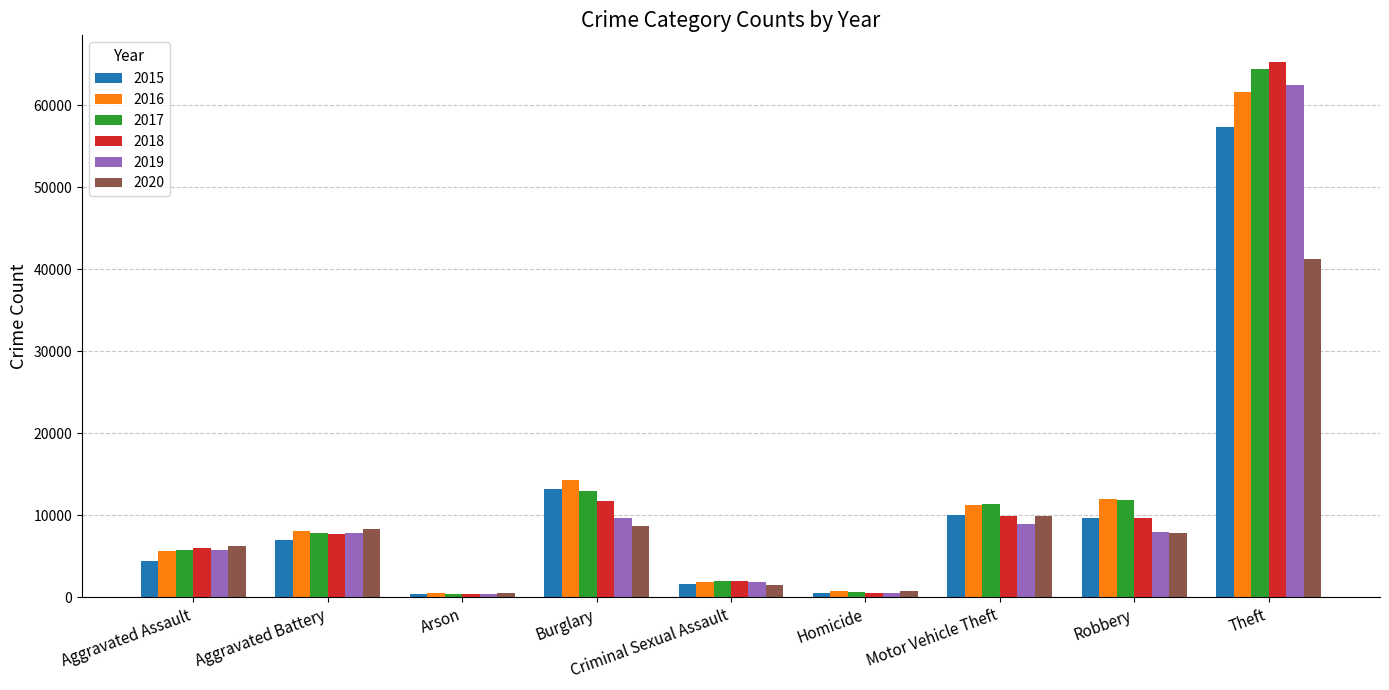

True or false: 2017 has a value of 11880 at Robbery.

True